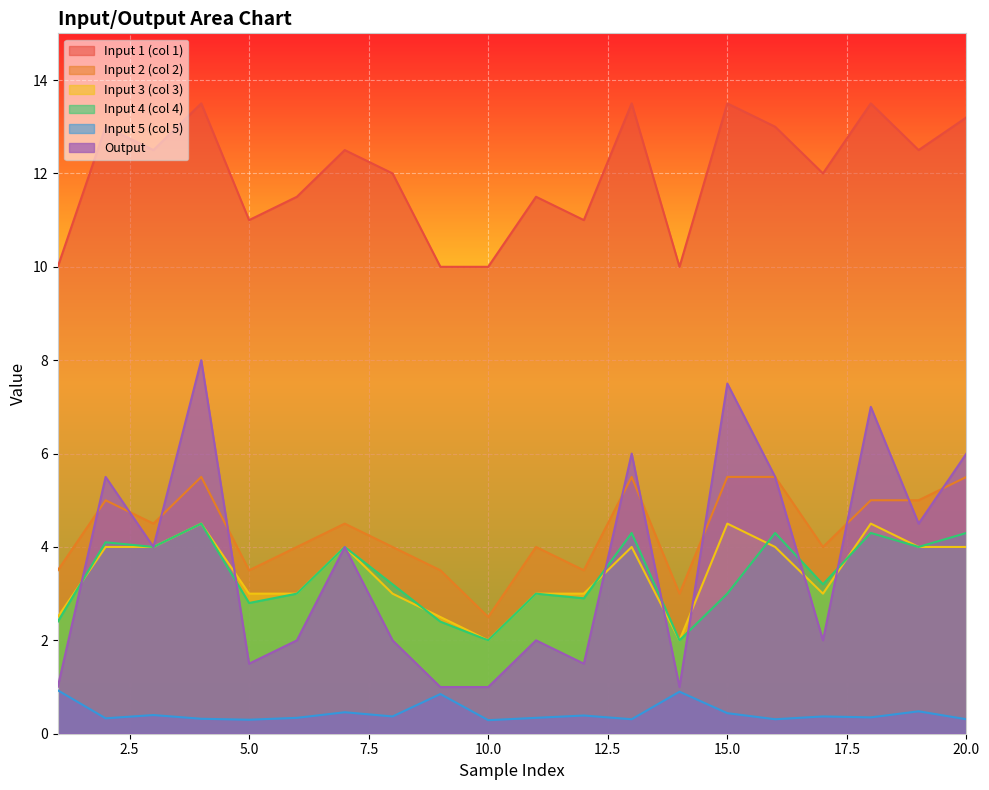

Which label corresponds to the largest value in the chart?

4